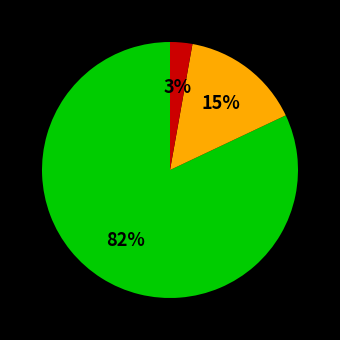

Is there a majority slice in this chart?

Yes